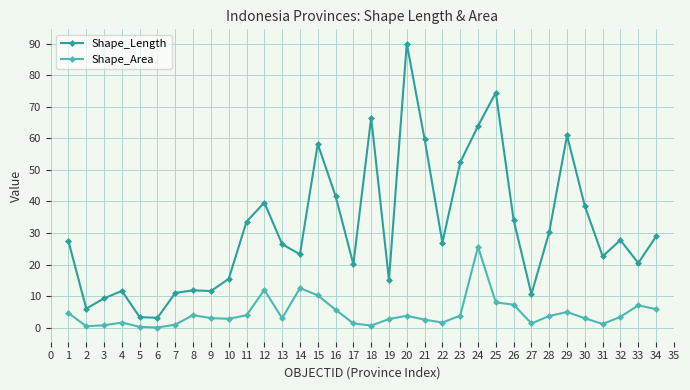

Count the number of categories in the chart.

34